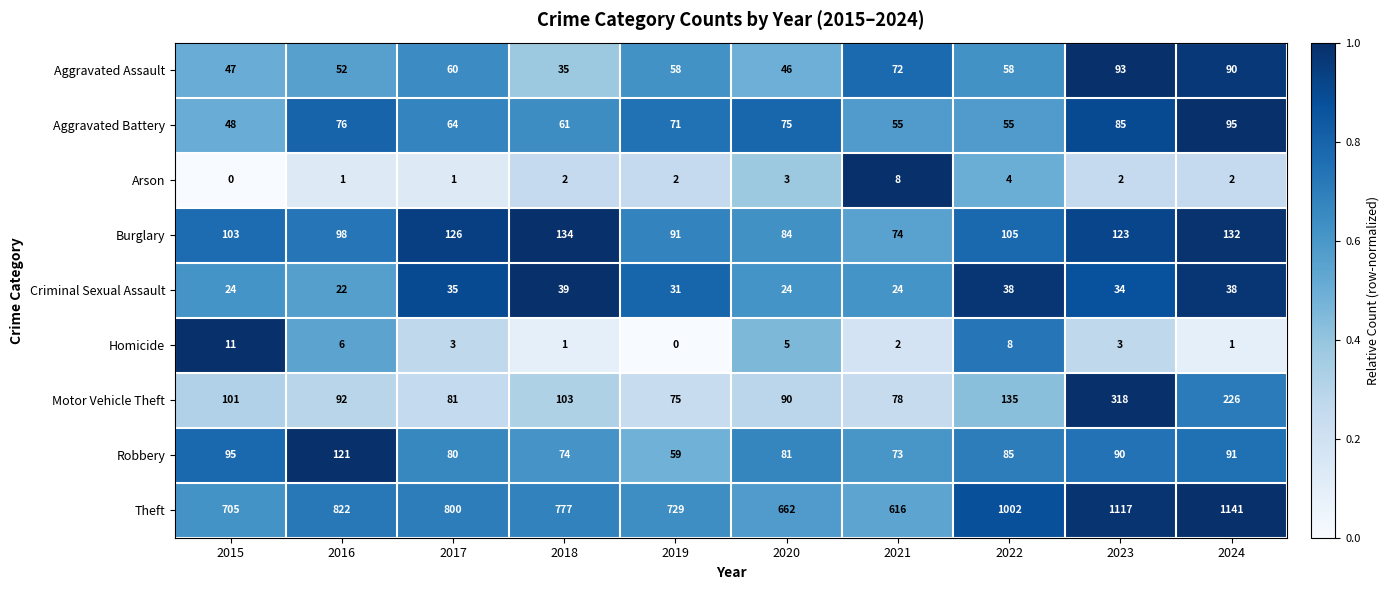

Which category has the lowest value in the Arson series?

2015